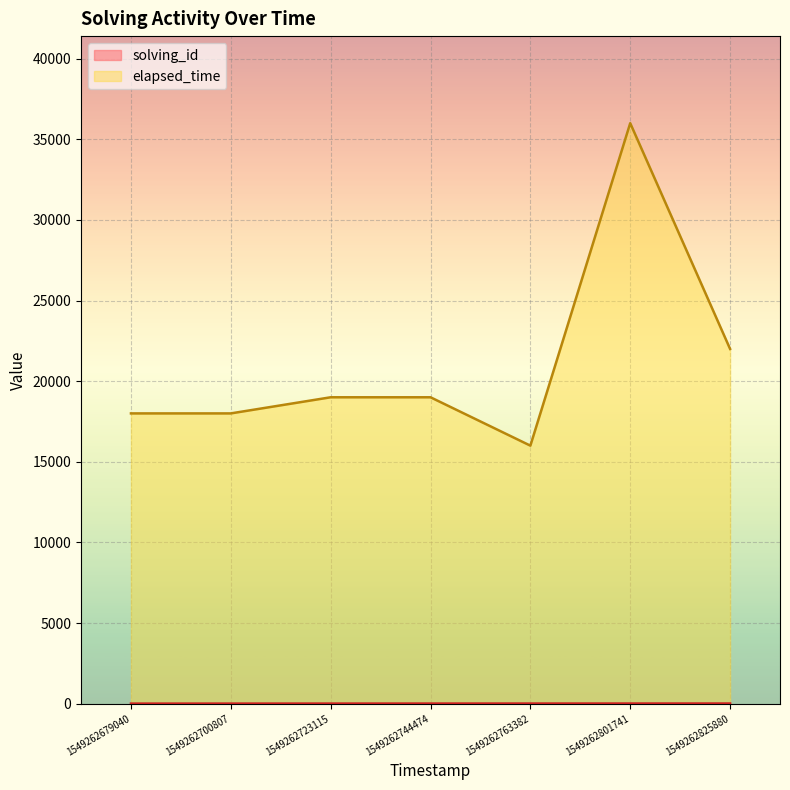

How many lines are shown in the chart?

2